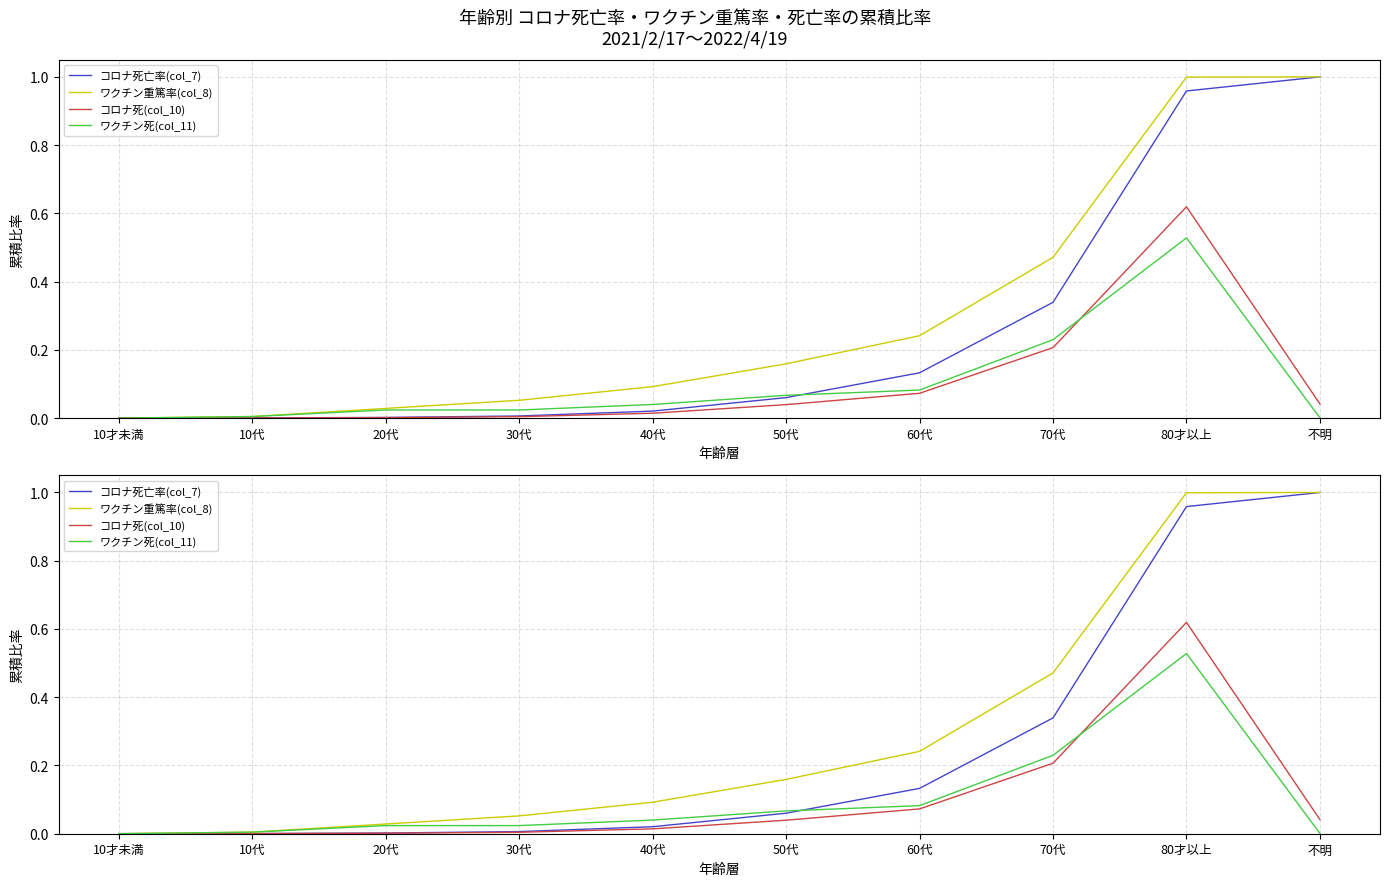

At which label does コロナ死亡率(col_7) reach its minimum?

10才未満